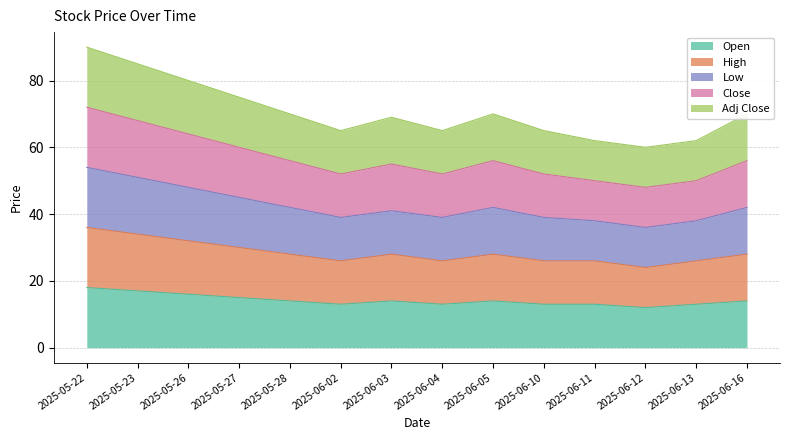

The Open series shows 13 at 2025-06-13. True or false?

True